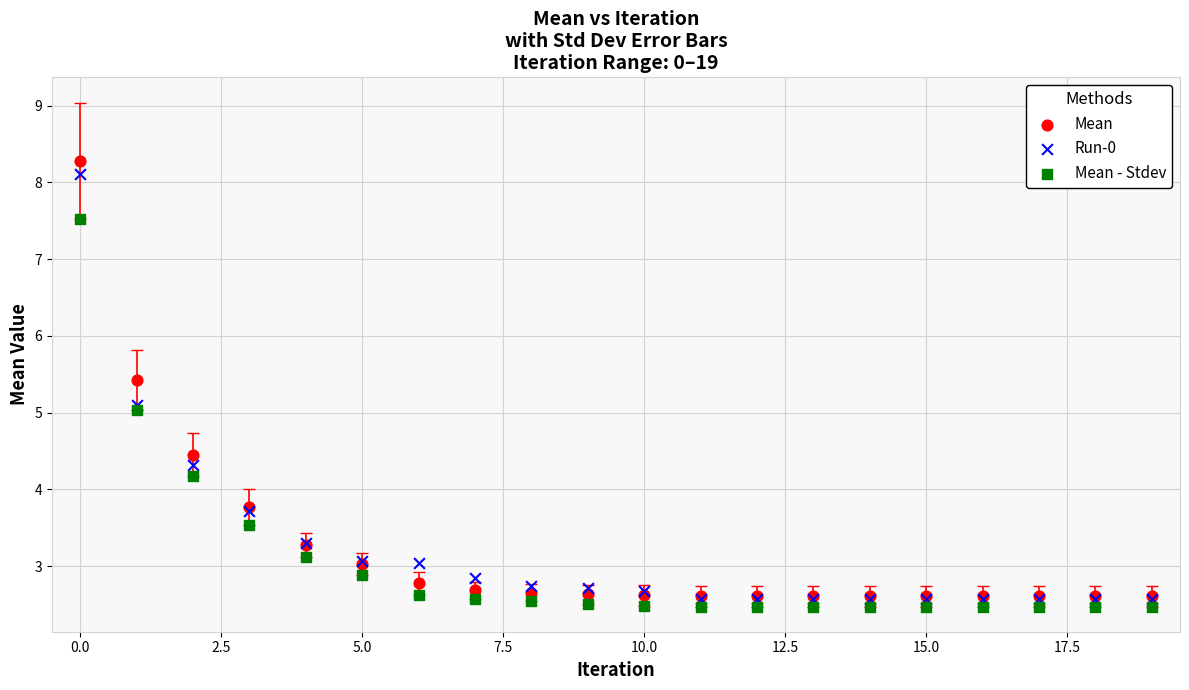

What are all the series names shown in the legend?

Mean, Run-0, Mean - Stdev